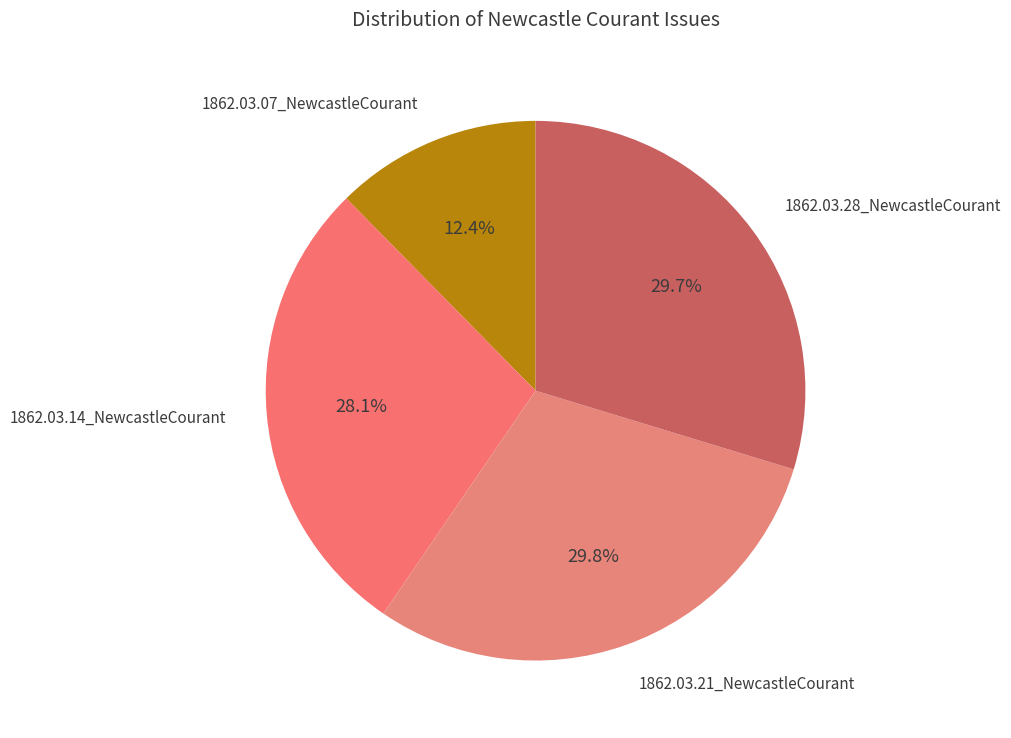

How many segments does this pie chart have?

4